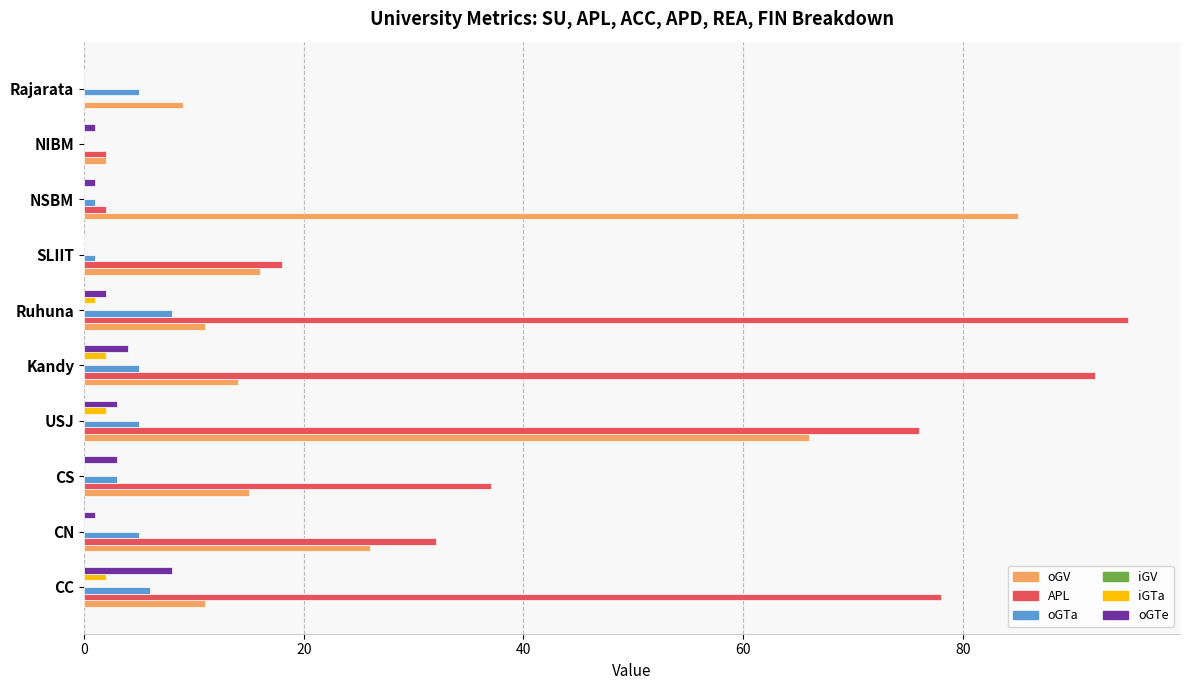

Which series changed the most between Ruhuna and NIBM?

APL